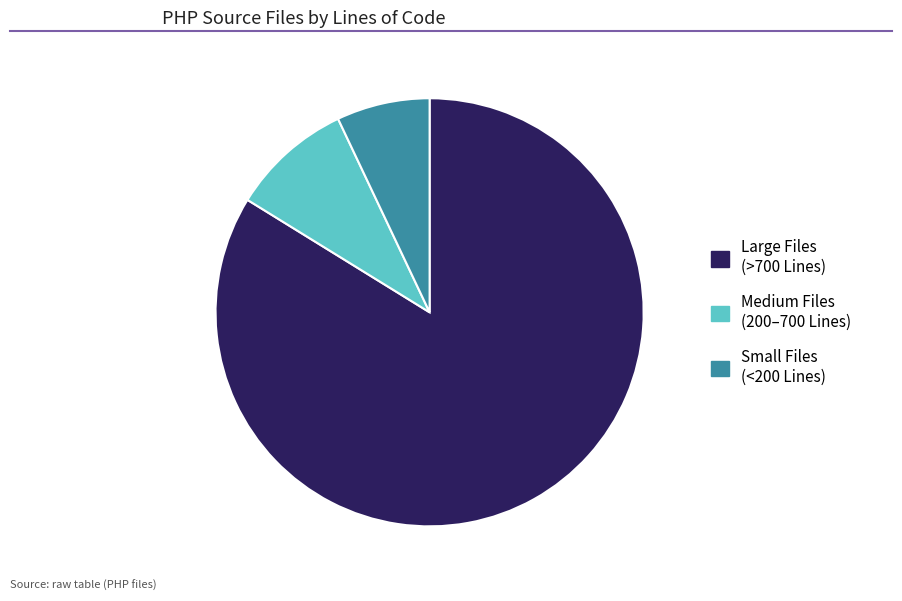

Which category has the smallest portion of the pie?

Small Files (<200 Lines)